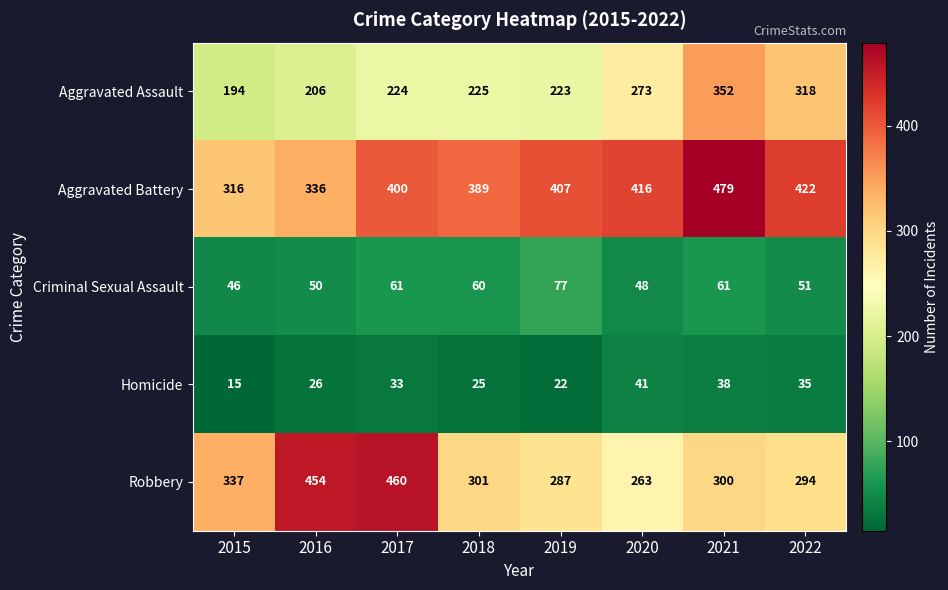

At how many categories does at least one series exceed 88?

8